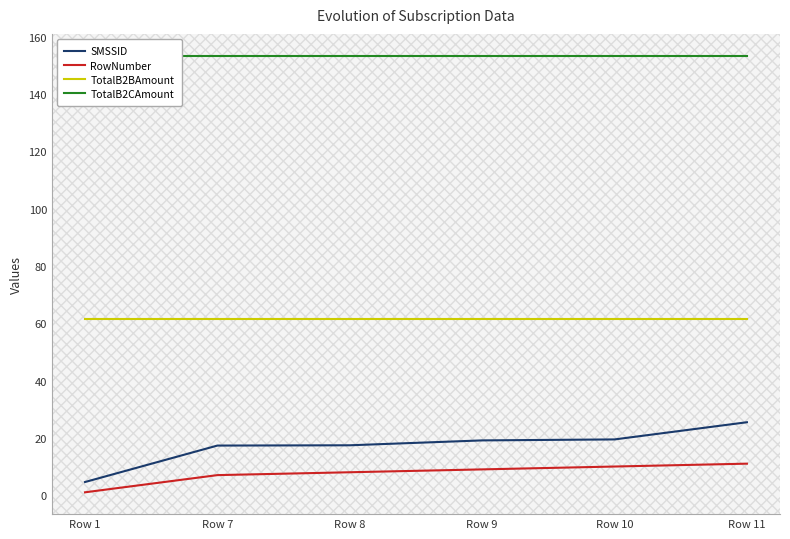

What is the sum of the SMSSID values at Row 1 and Row 7?

21.9